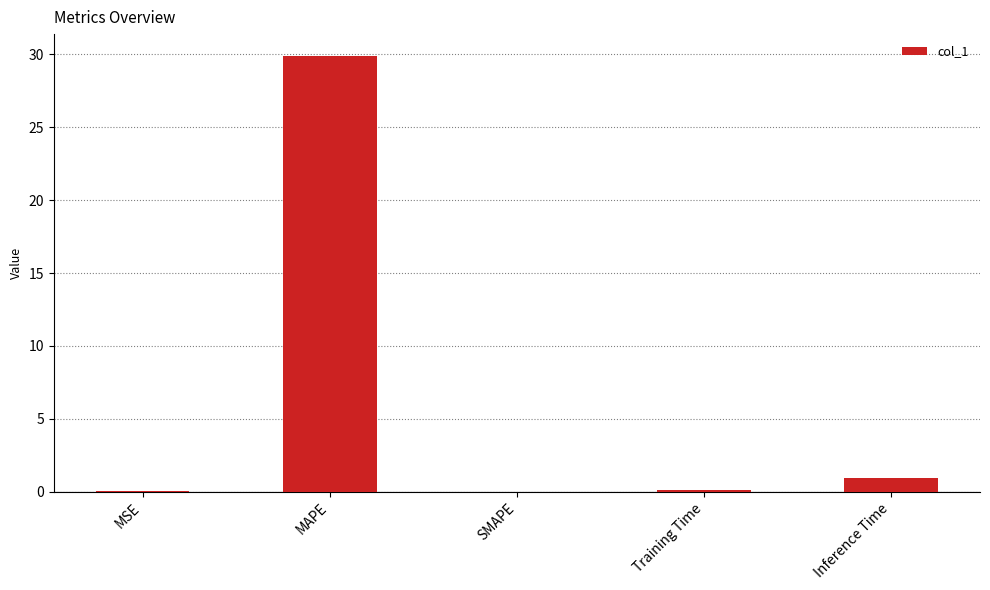

The value at MSE is 0.0. True or false?

True